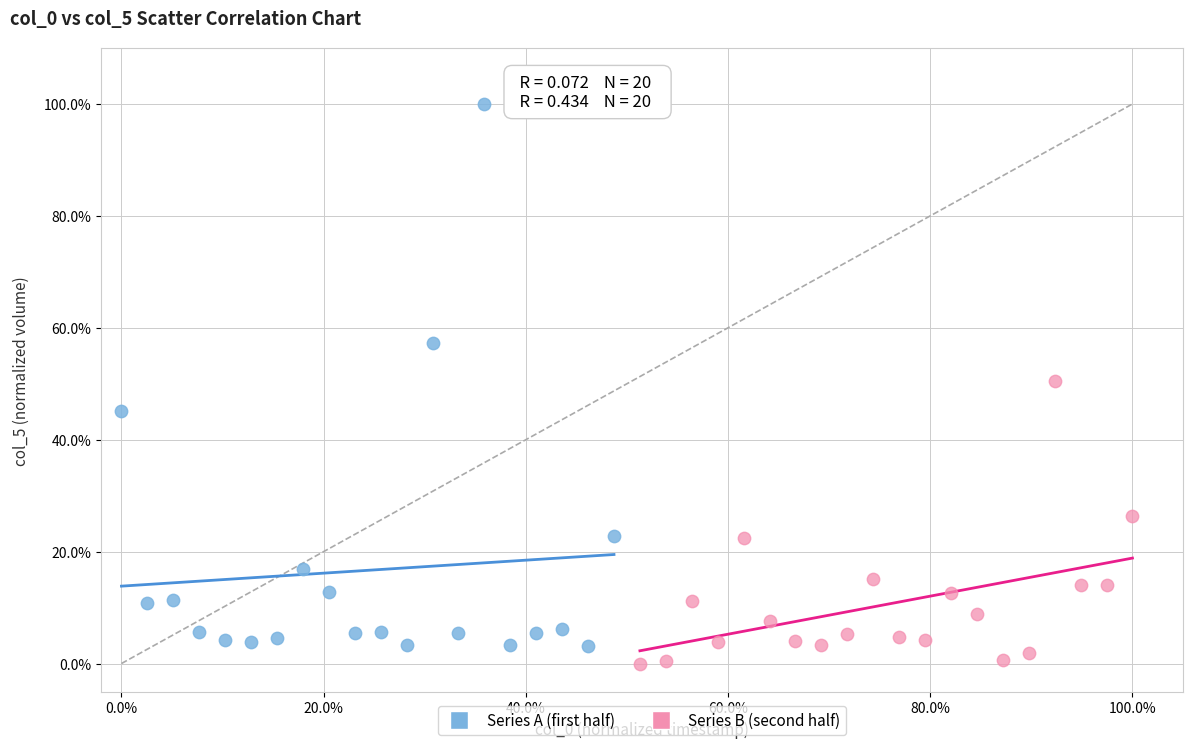

What are all the series names shown in the legend?

Series A (first half), Series B (second half)